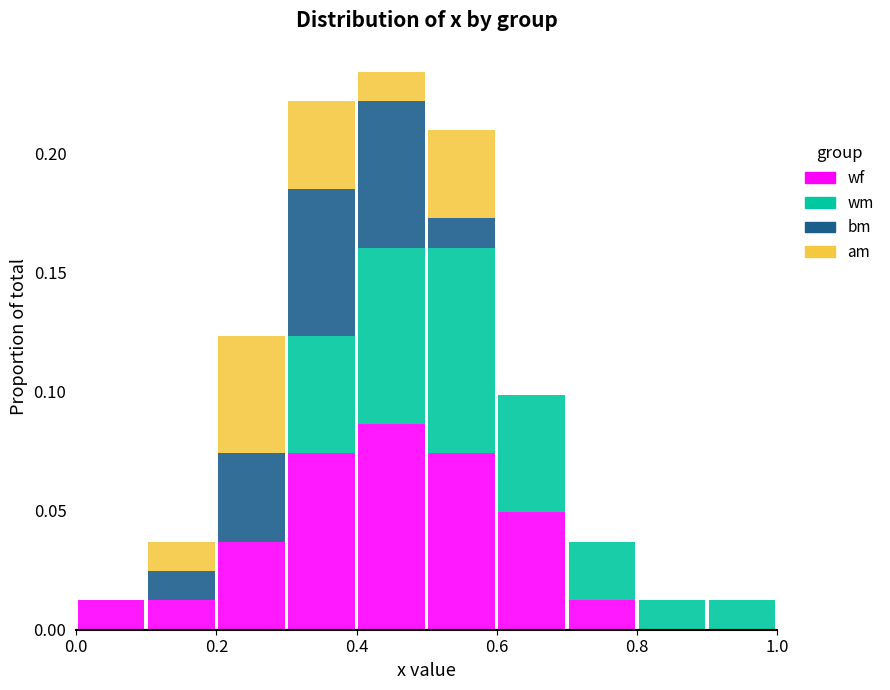

Which range on the x-axis has the tallest stacked bar (by total height)?

0.4 to 0.5